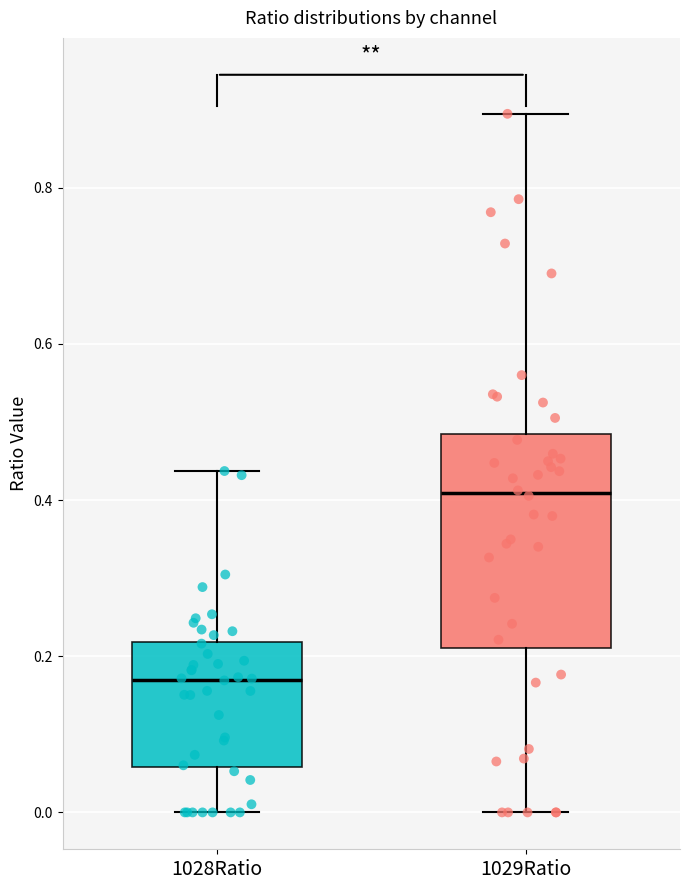

Reading left to right, read every box against the y-axis: the position of its median line, the range the box covers, and the ends of its whiskers. The values are not printed on the chart, so give them approximately, as read against the axis.

1028Ratio: median 0.18, box 0.06 to 0.22, whiskers 0.00 to 0.44
1029Ratio: median 0.40, box 0.20 to 0.48, whiskers 0.00 to 0.90